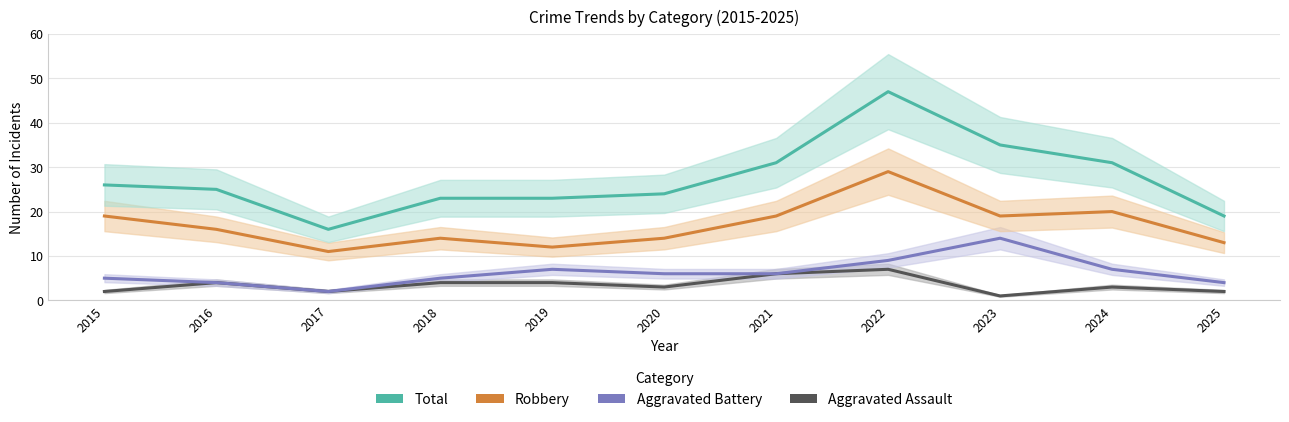

What is the sum of the Robbery values at 2024 and 2019?

32